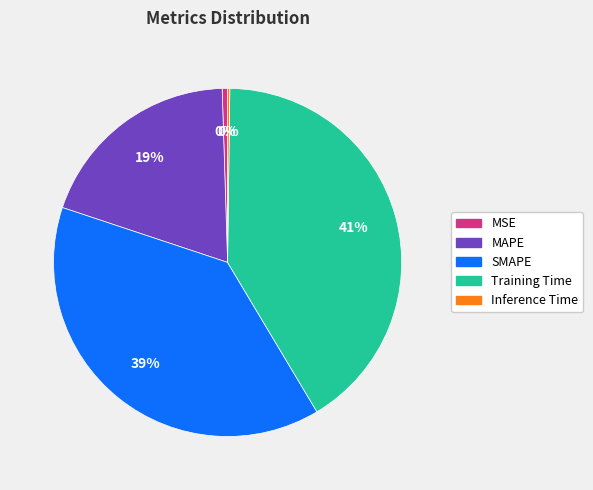

To the nearest percent, what is the difference between the largest and smallest slice percentages?

41%